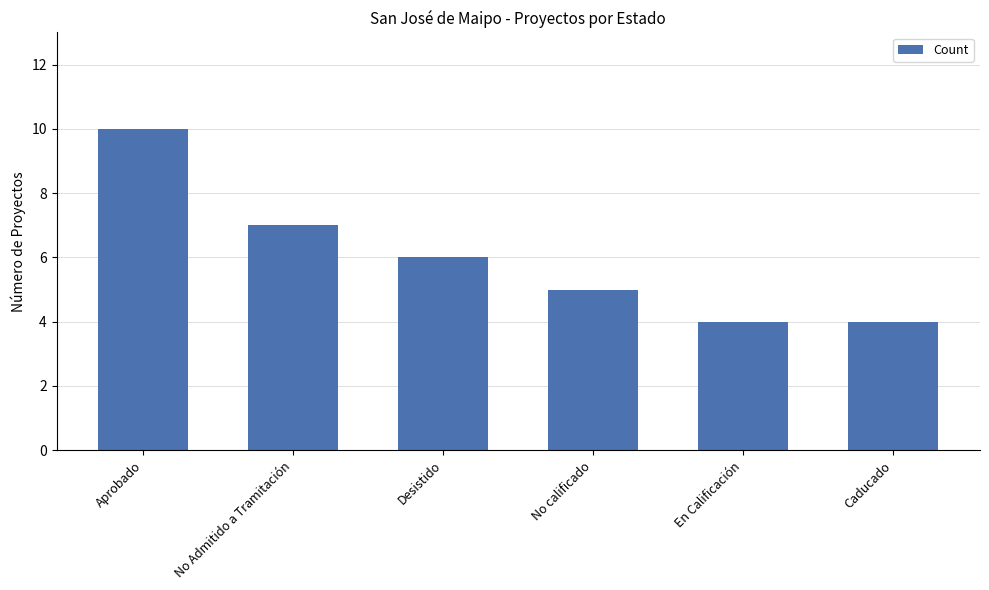

How many series are shown in this chart?

1